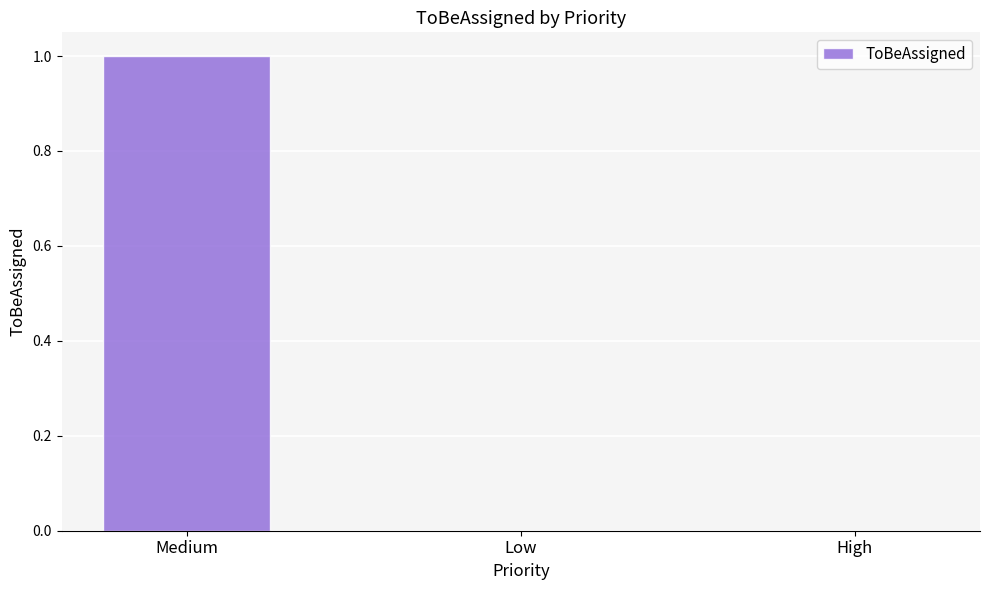

True or false: the data shows 0 at High.

True